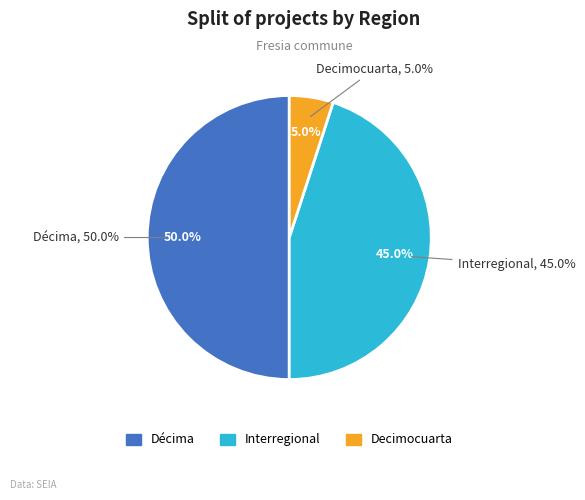

Is Décima the majority of the pie?

No